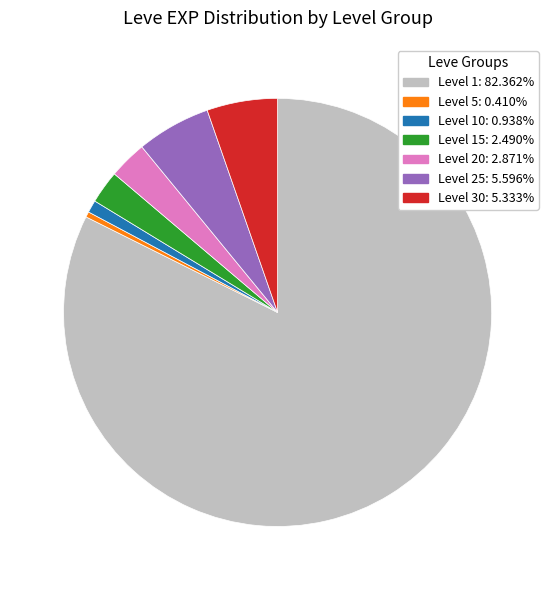

Is there a majority slice in this chart?

Yes